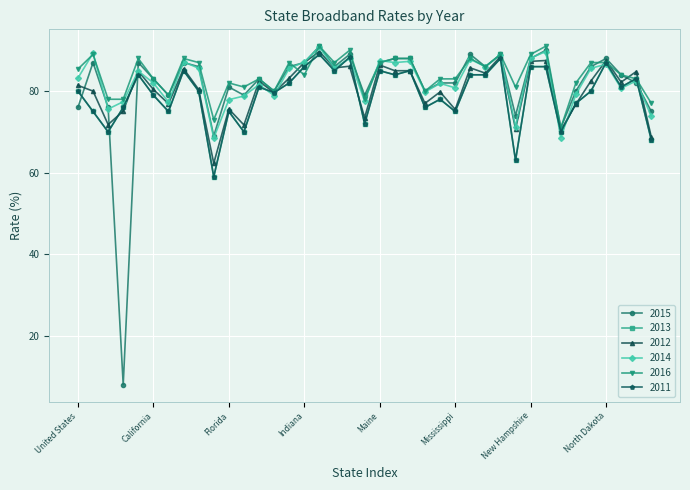

Is this an area chart (filled region under the line)?

No